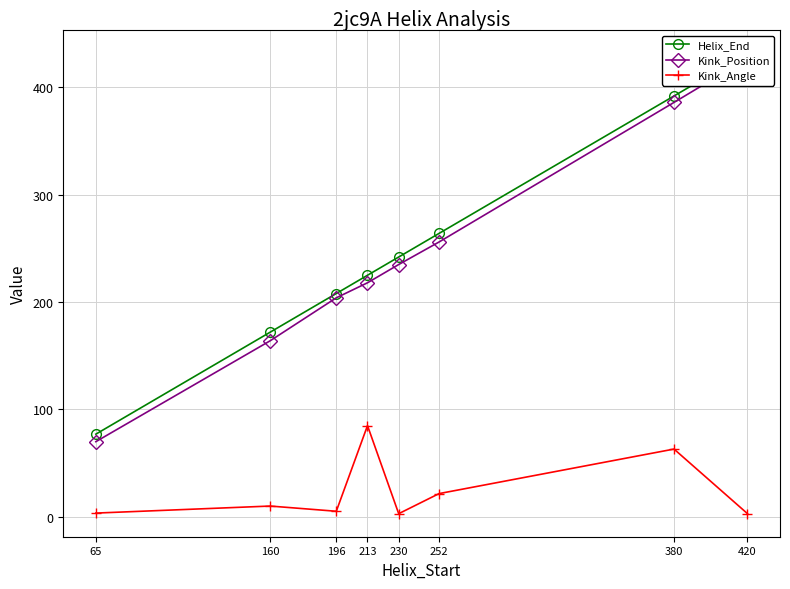

At which category is the sum across all series the highest?

420